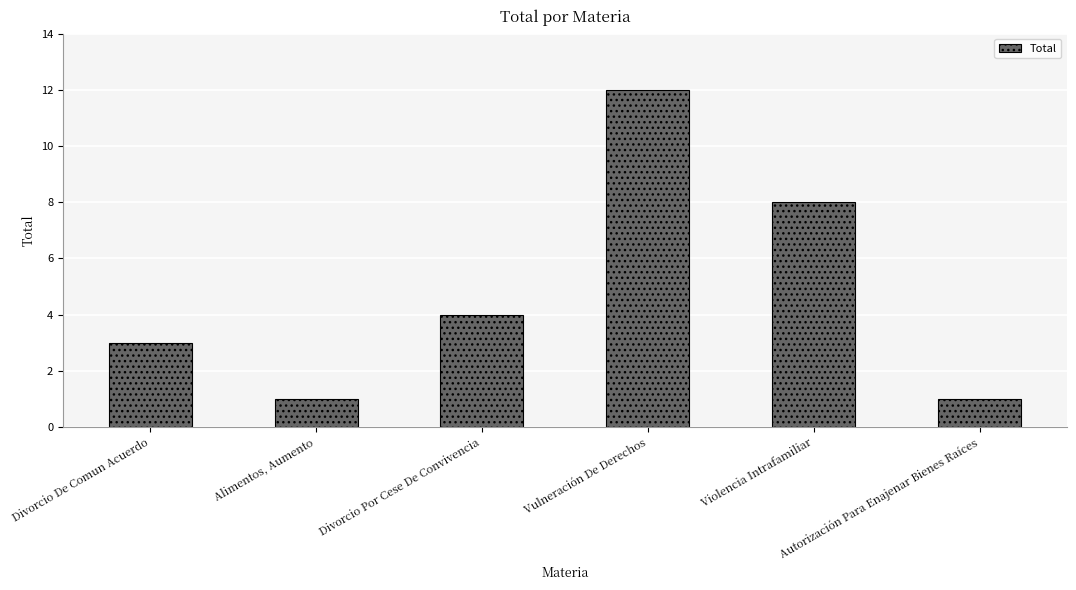

What is the difference between the values at Vulneración De Derechos and Autorización Para Enajenar Bienes Raíces?

11